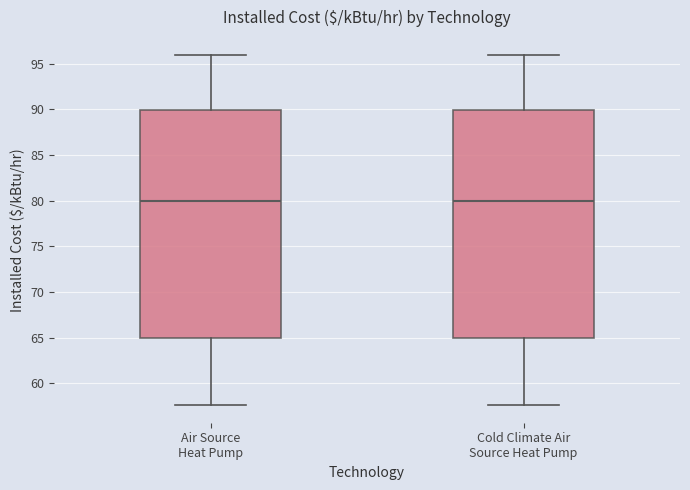

Reading left to right, transcribe this box plot: for each box, give where its median line is, the range the box spans, and where its two whiskers end, as read against the y-axis. The values are not printed on the chart, so give them approximately, as read against the axis.

Air Source Heat Pump: median 80.0, box 65.0 to 90.0, whiskers 57.5 to 96.0
Cold Climate Air Source Heat Pump: median 80.0, box 65.0 to 90.0, whiskers 57.5 to 96.0